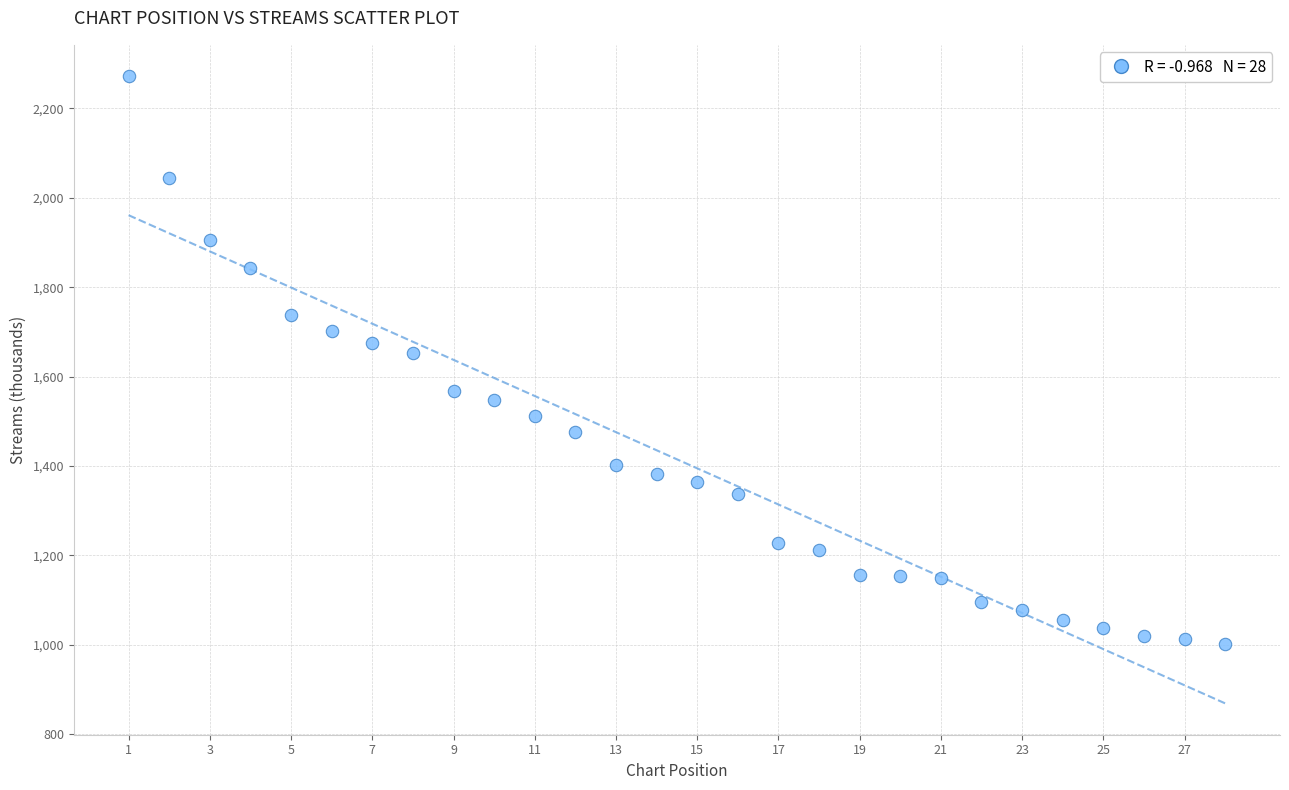

What is the range of X values (max minus min)?

27